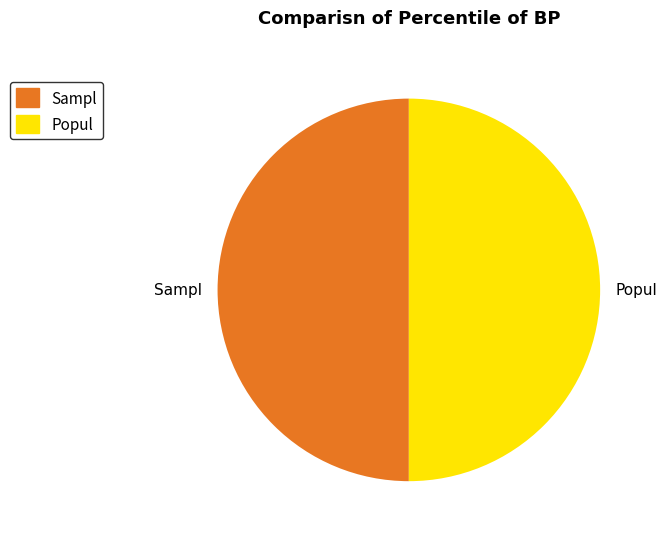

Combined, do Popul and Sampl account for over 50%?

Yes